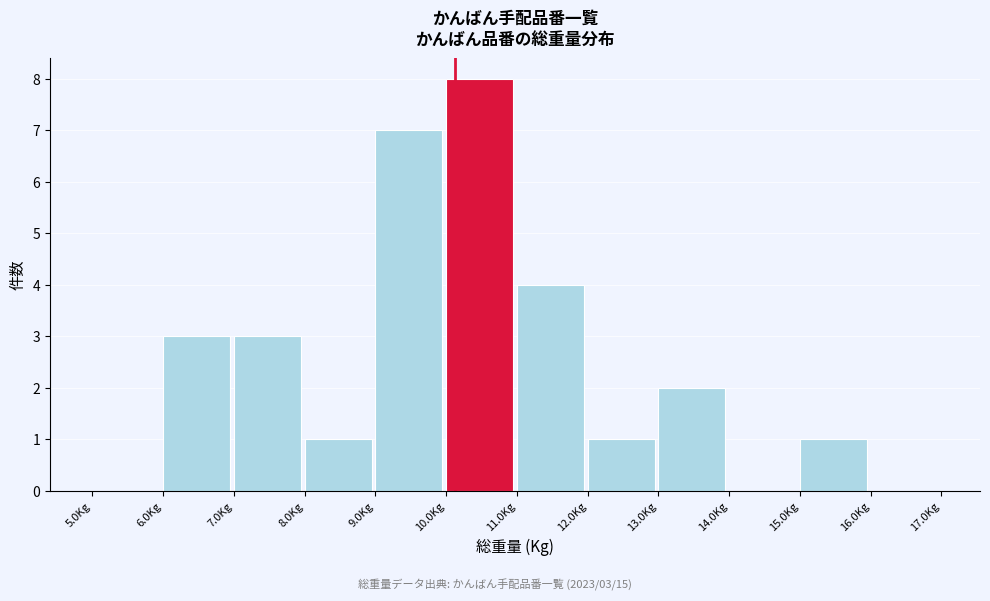

Which range on the x-axis has the tallest bar?

10 to 11